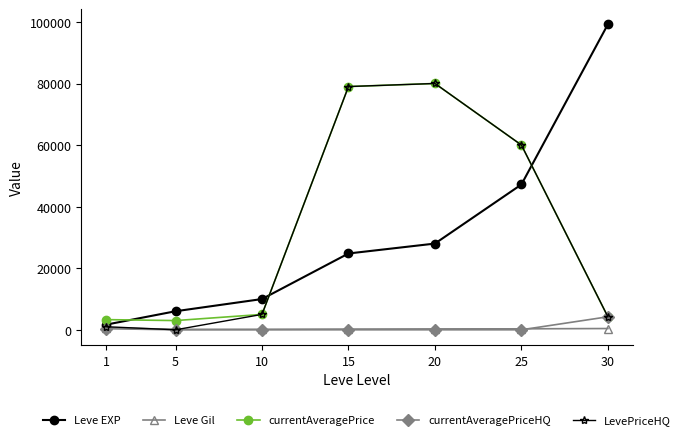

True or false: LevePriceHQ has more than 0 interior local peaks.

True